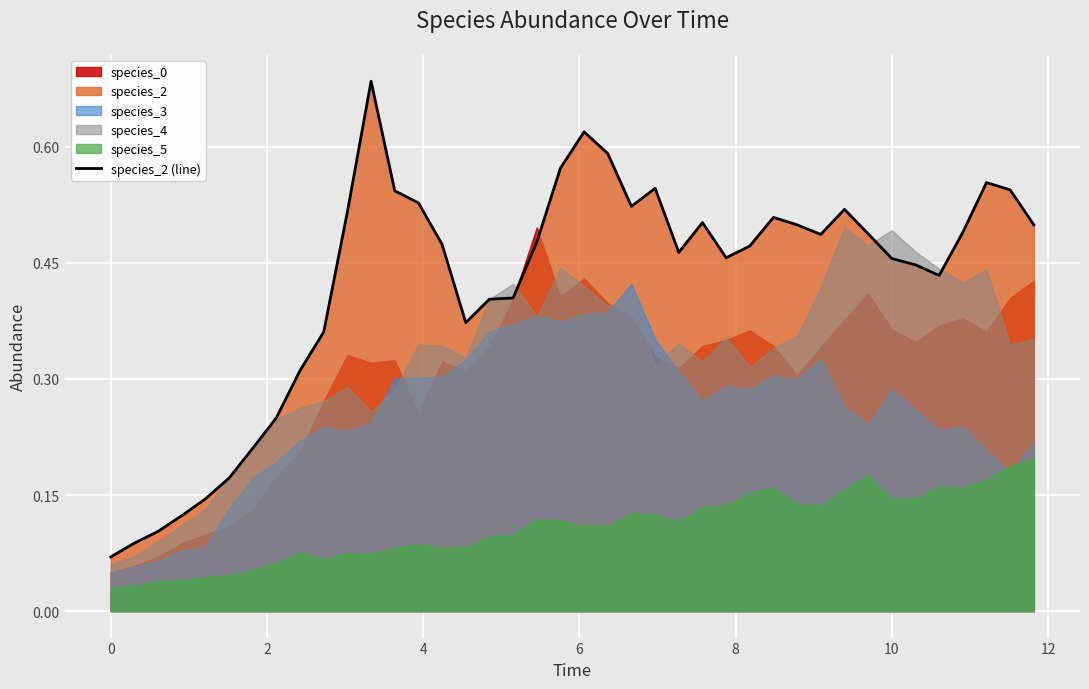

What is the greatest value displayed?

0.7